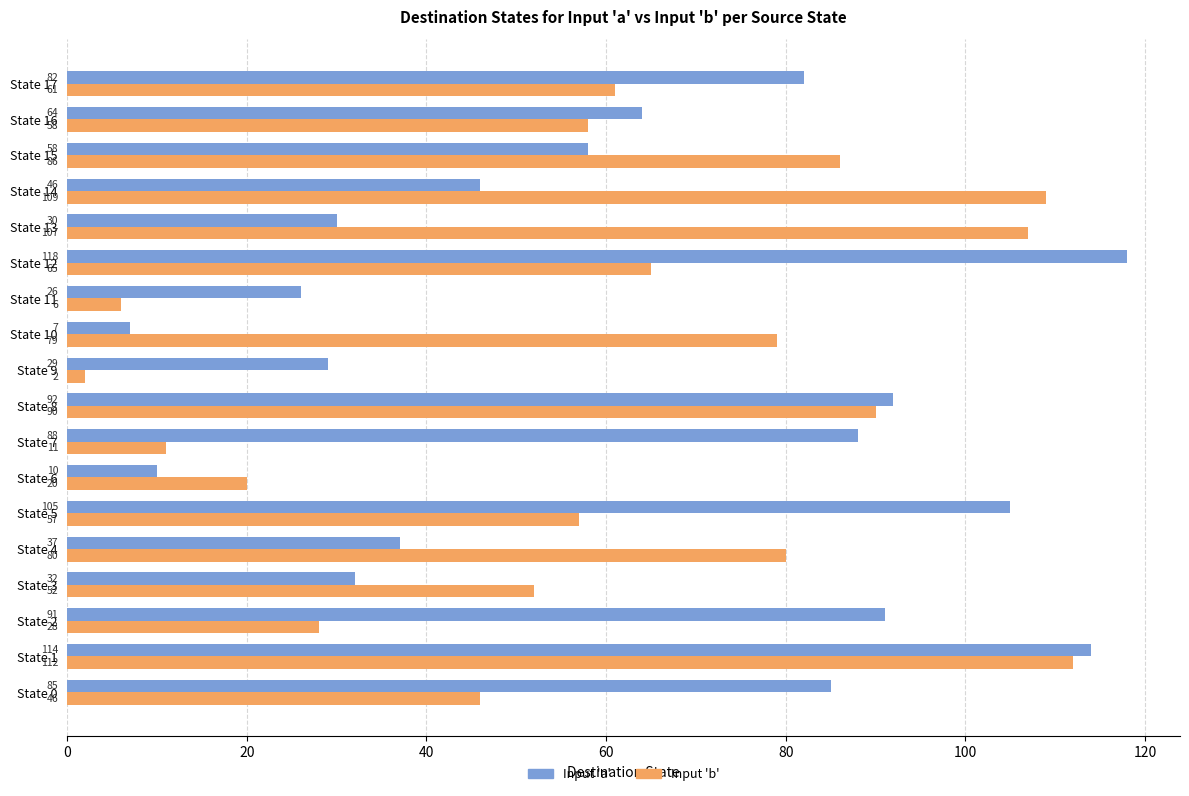

Rank the series by their average value, from highest to lowest.

Input 'a', Input 'b'